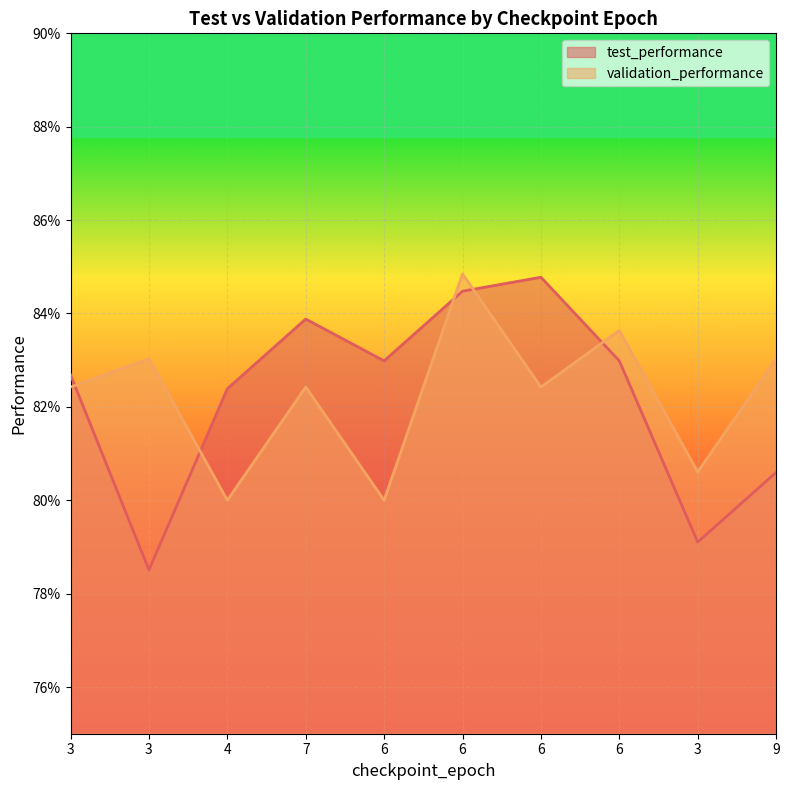

List the series in order of their peak value, highest first.

validation_performance, test_performance